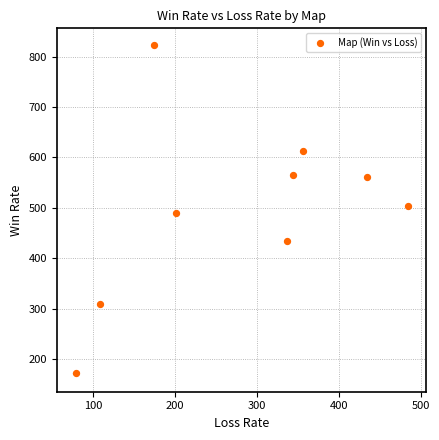

What is the range of Y values (max minus min)?

650